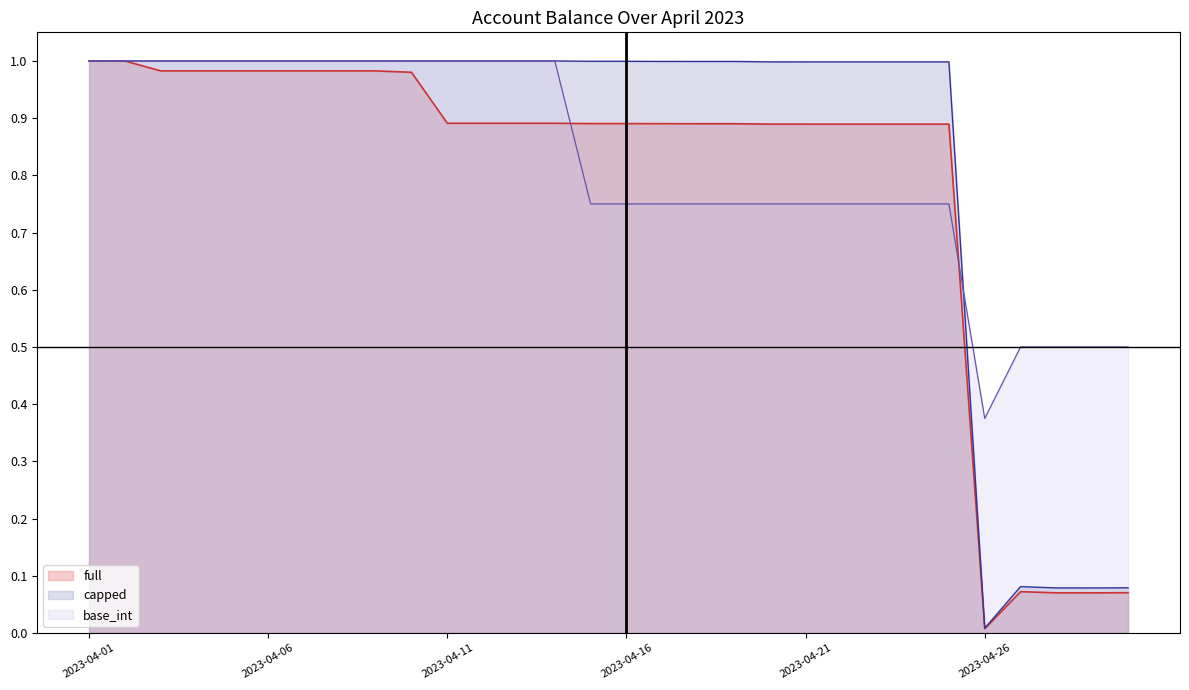

True or false: full and capped intersect in this chart.

False